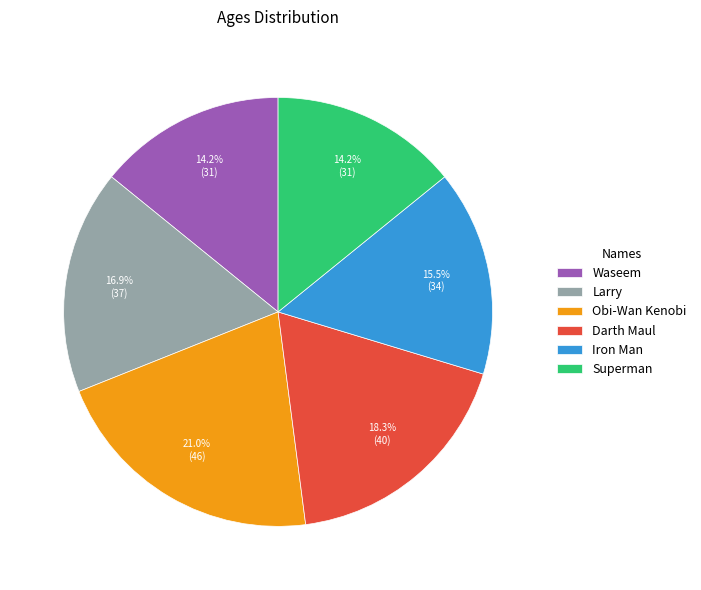

Is Iron Man the majority of the pie?

No